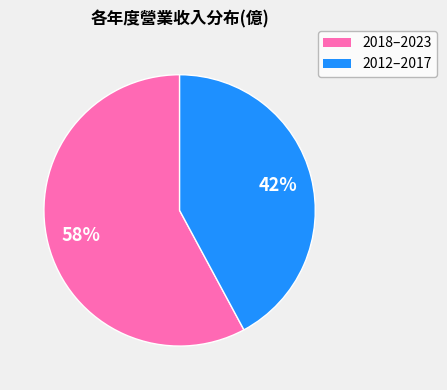

To the nearest percent, what is the difference between the largest and smallest slice percentages?

16%